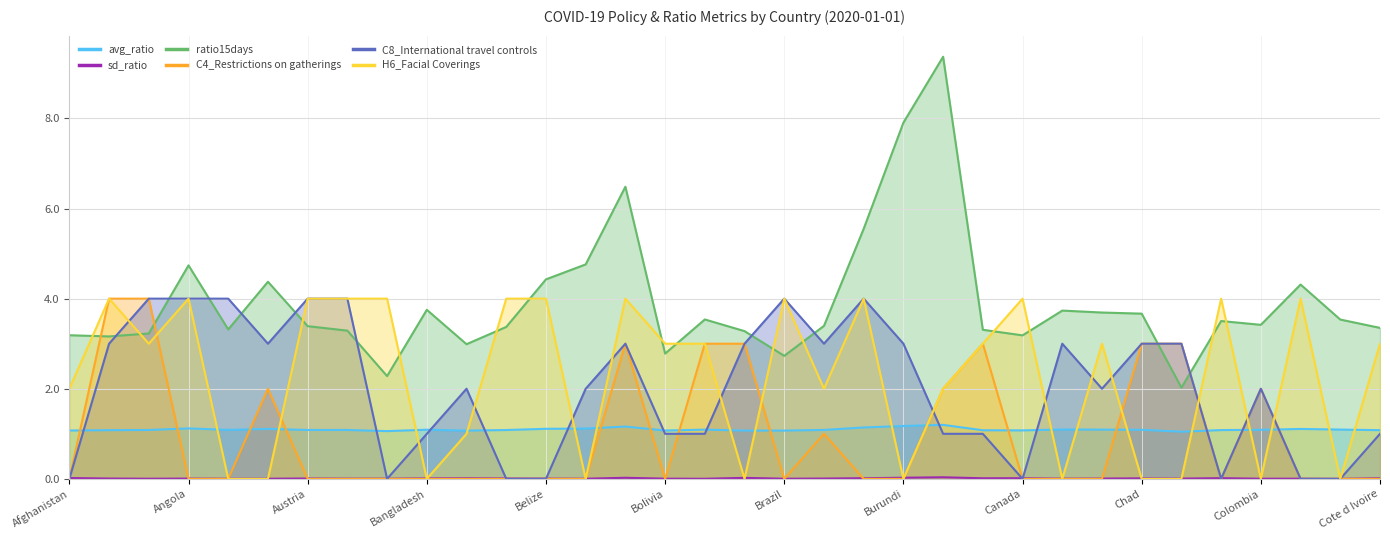

After their last crossing, which series has the higher values: ratio15days or C8_International travel controls?

ratio15days